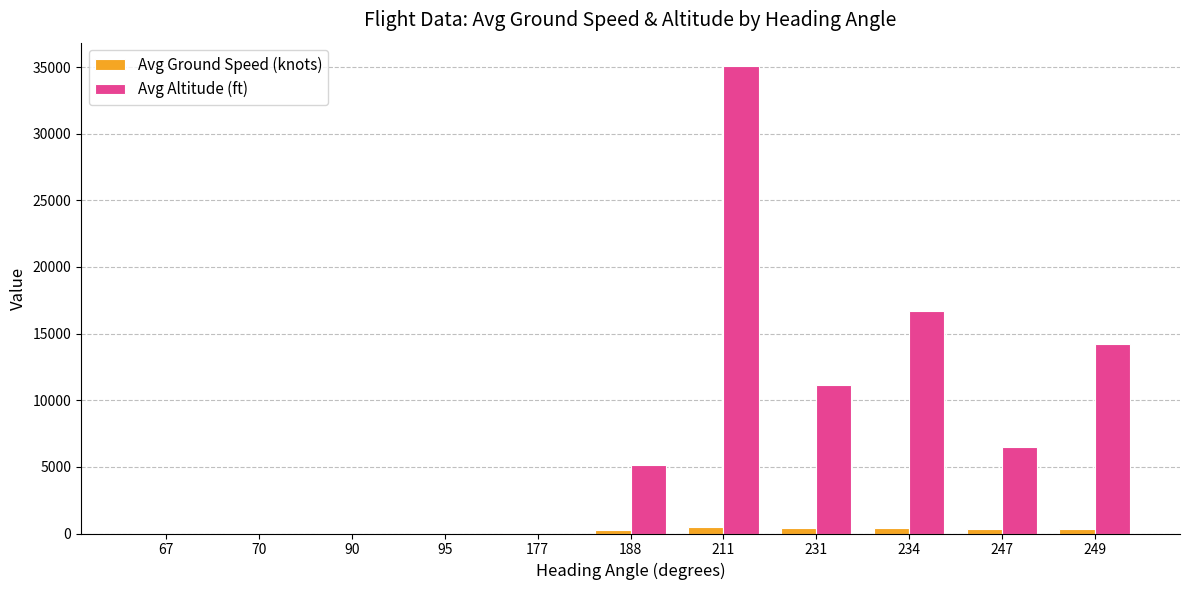

Count the number of data series in this chart.

2